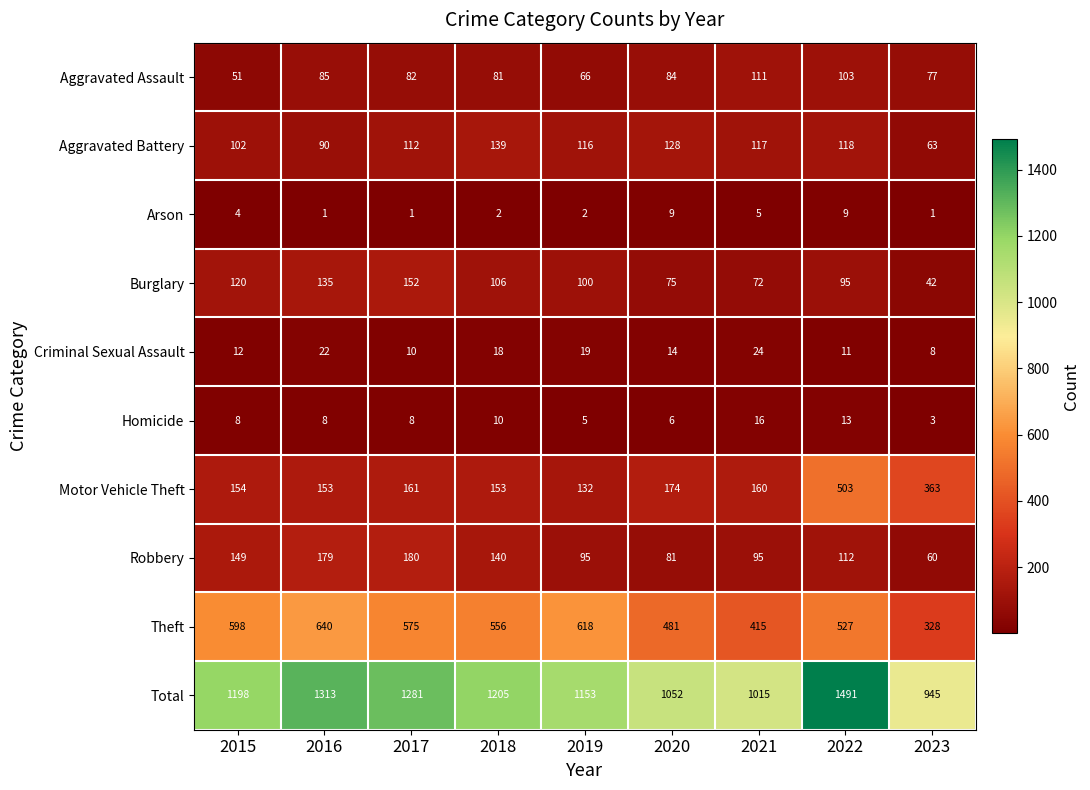

At how many categories does at least one series exceed 473?

9